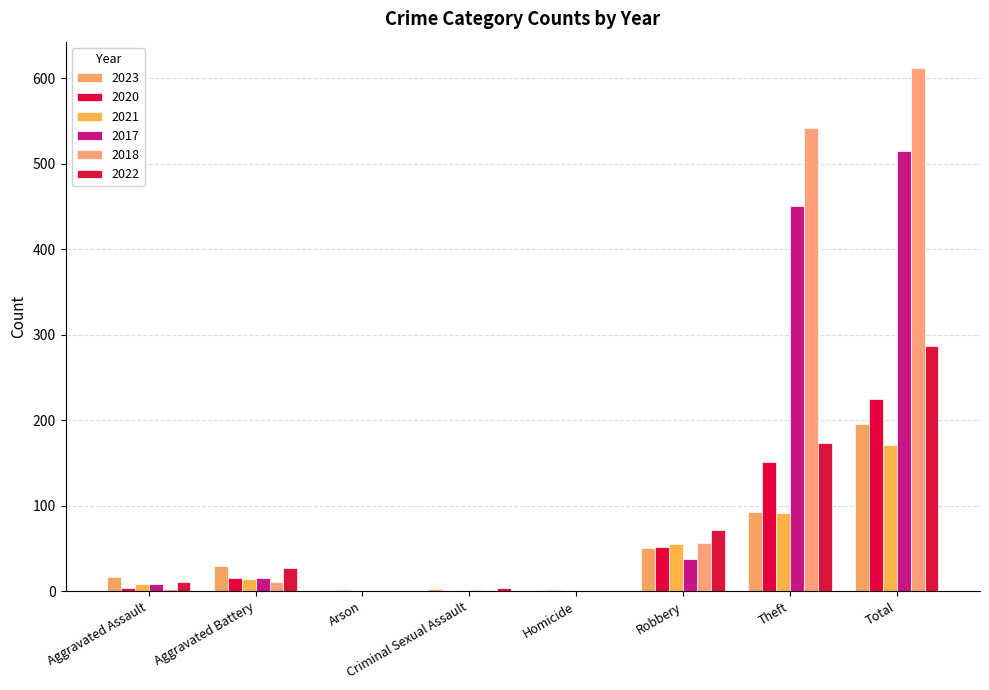

Which series has the largest range (max minus min)?

2018